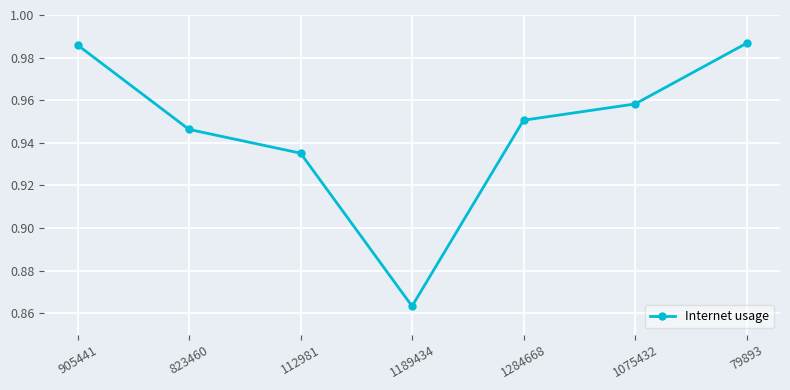

Count the values in the range 0 to 1.

7